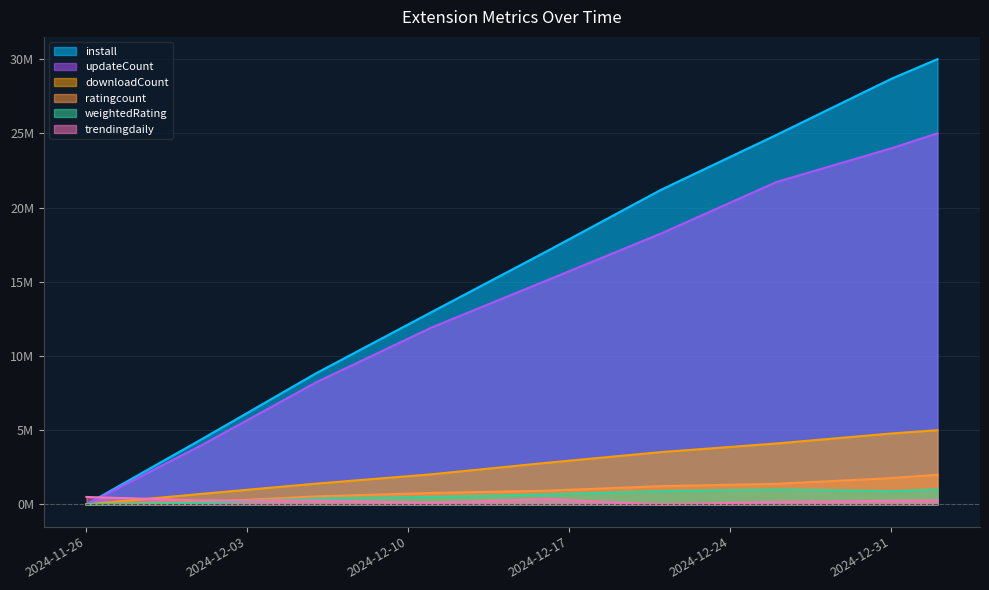

Where does the updateCount series first go above 15083009?

2024-12-16